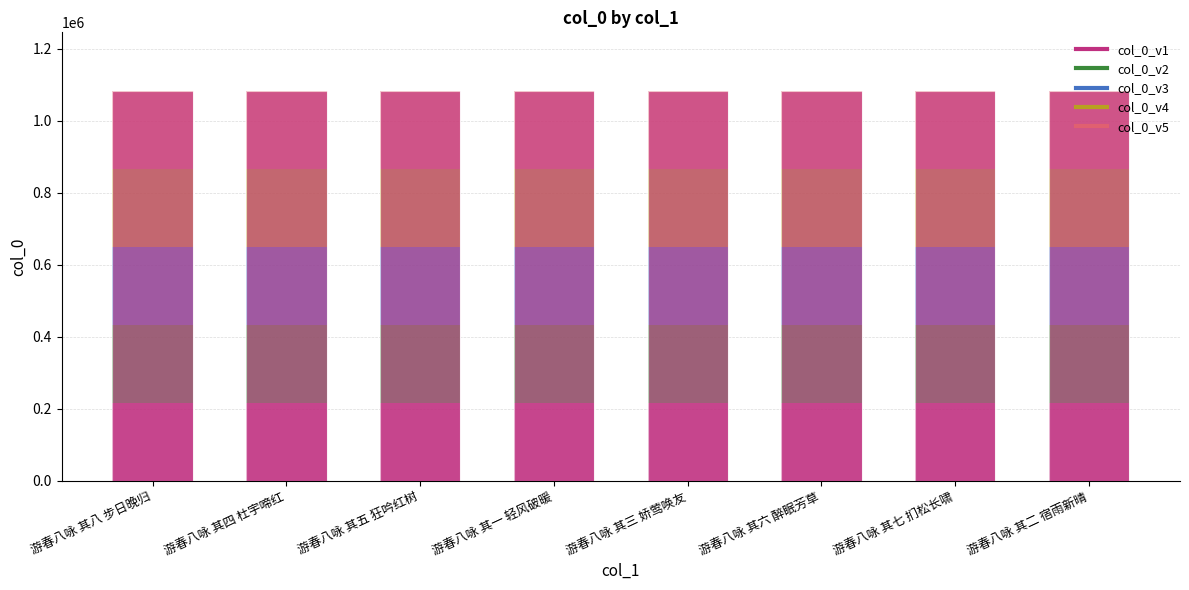

Approximately how many times larger is the value at 游春八咏 其七 扪松长啸 compared to 游春八咏 其一 轻风破暖?

1.0